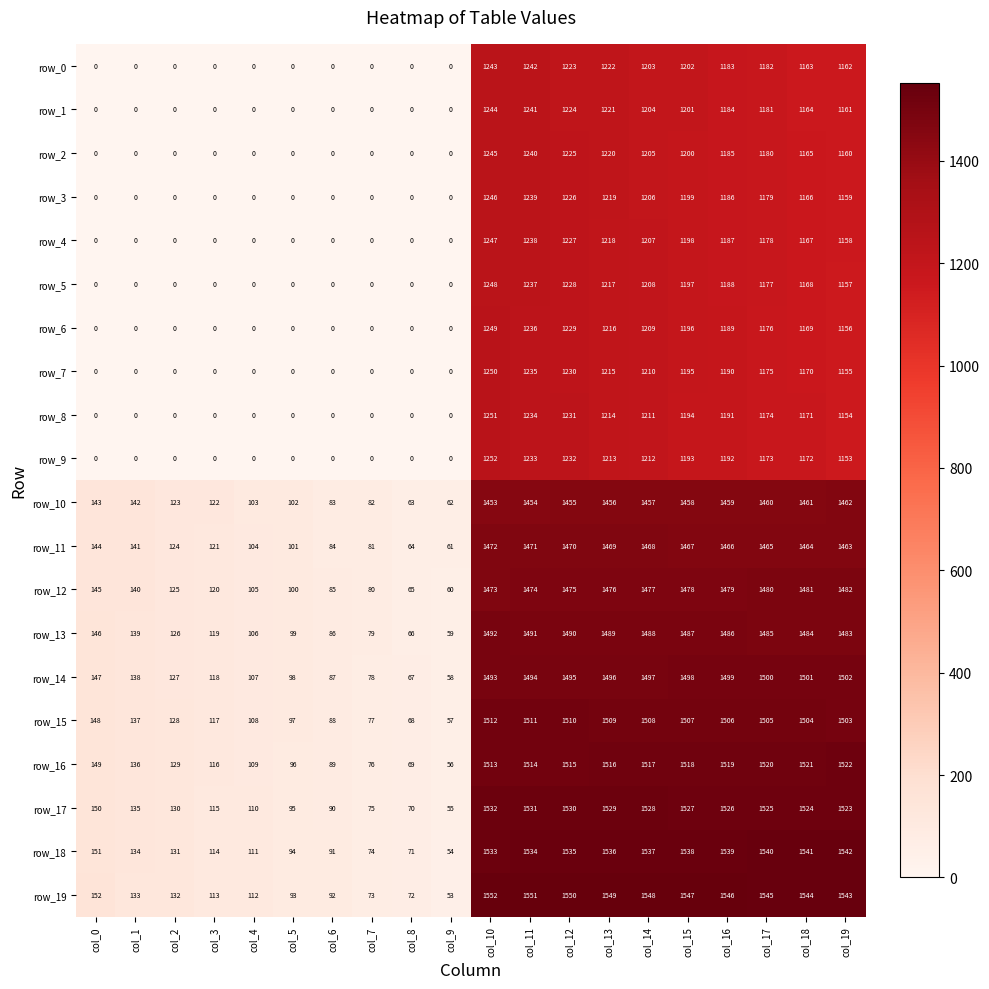

At which label does row_17 reach its peak?

col_10